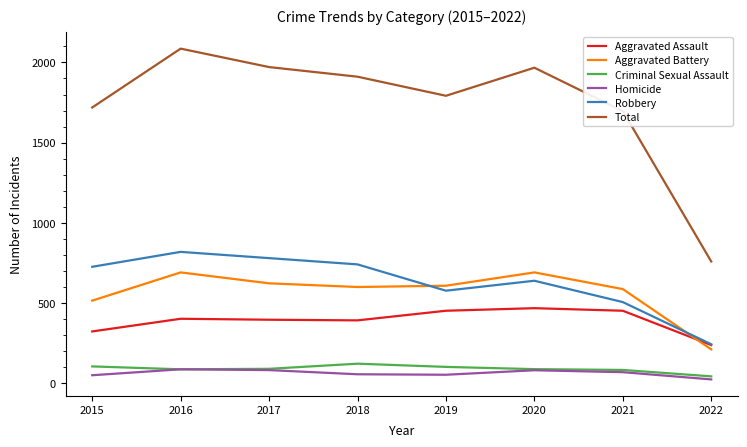

Which category has the lowest value across all series?

2022